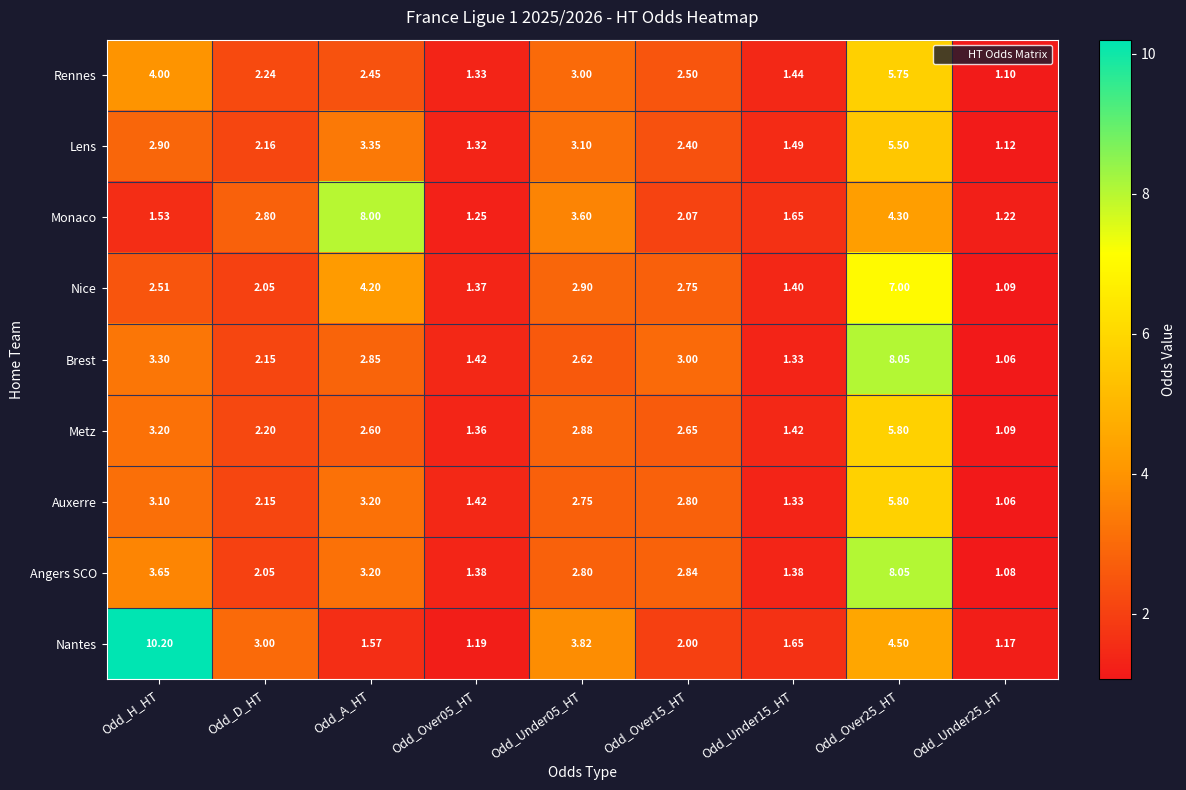

Between Odd_Over05_HT and Odd_Over25_HT, which series saw the biggest shift?

Angers SCO